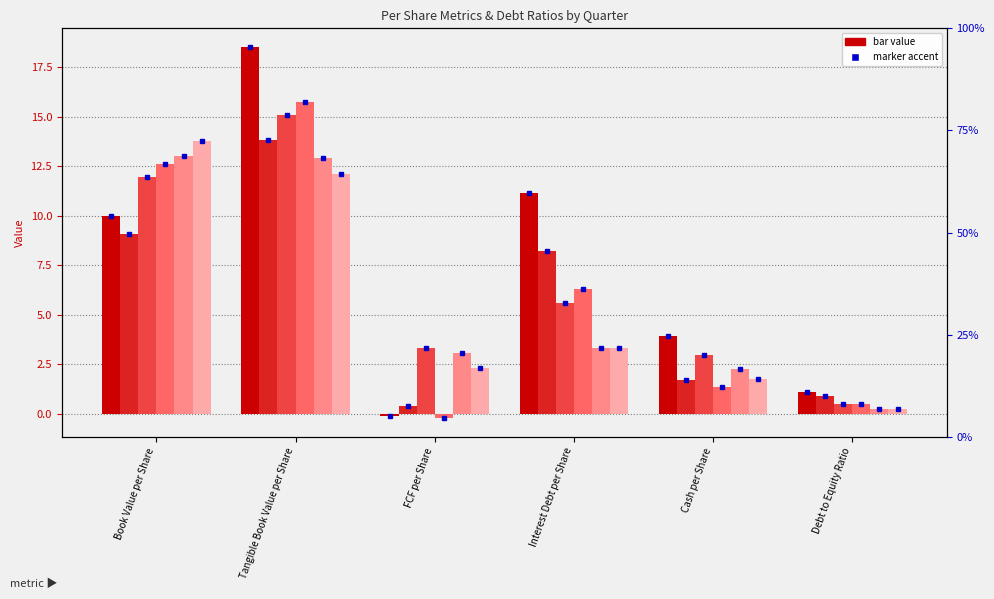

How many bars are there in total?

36